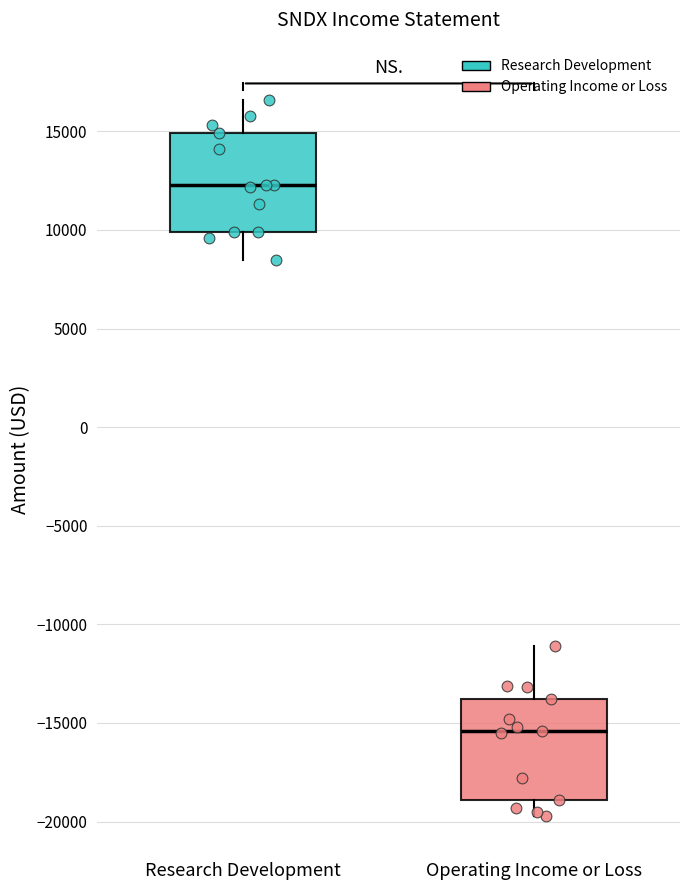

Which box's median line is the highest?

Research Development